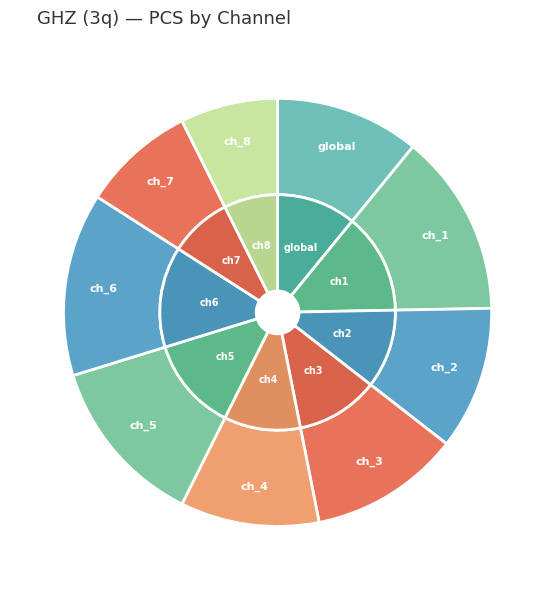

What percentage is the pulse_channel_4 slice, to the nearest percent?

10%